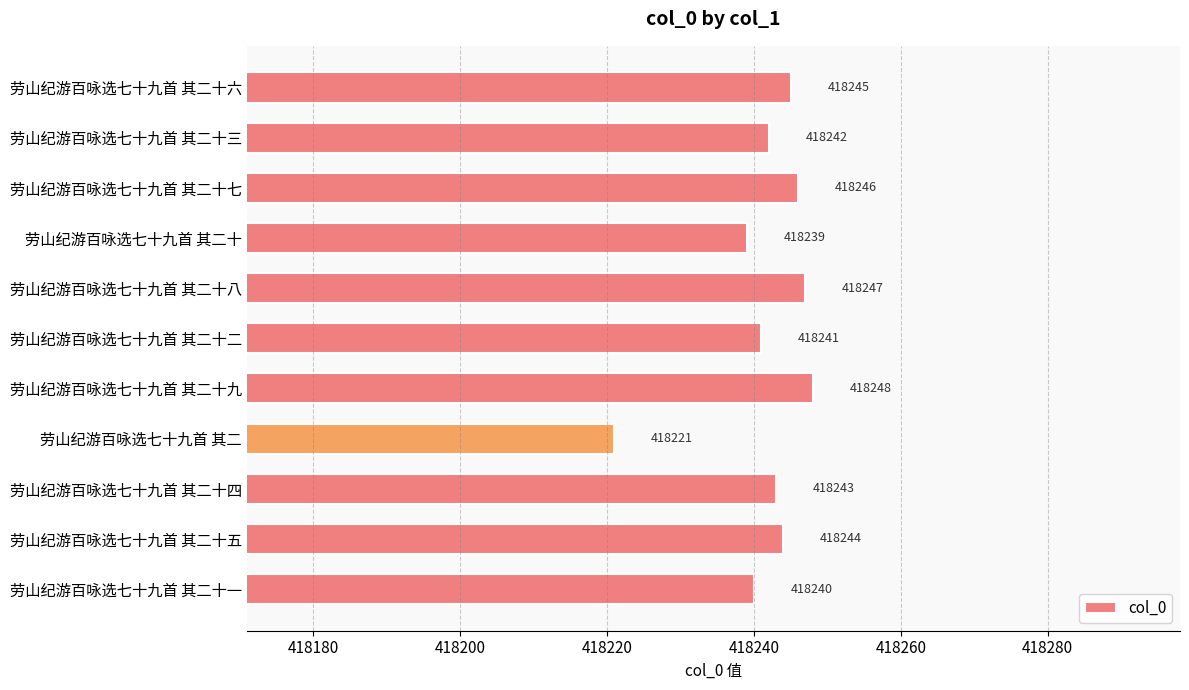

Which category has the highest value across all series?

劳山纪游百咏选七十九首 其二十九